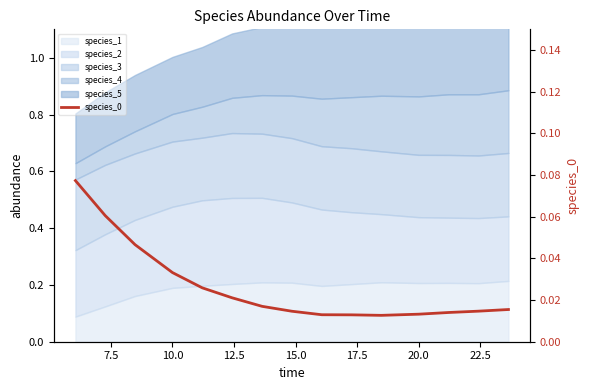

What is the sum of all values?

0.4